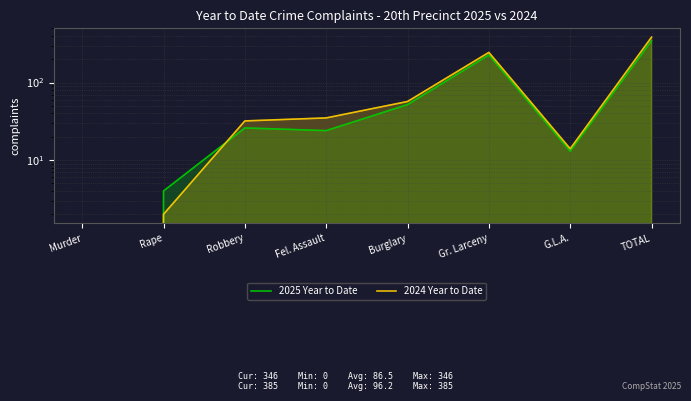

Does the chart display data point markers on the line(s)?

No